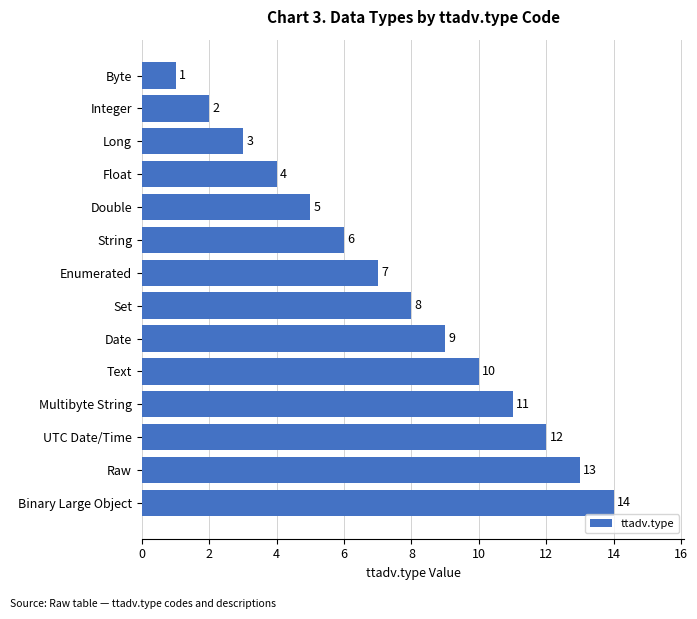

What is the difference between the maximum and minimum values?

13